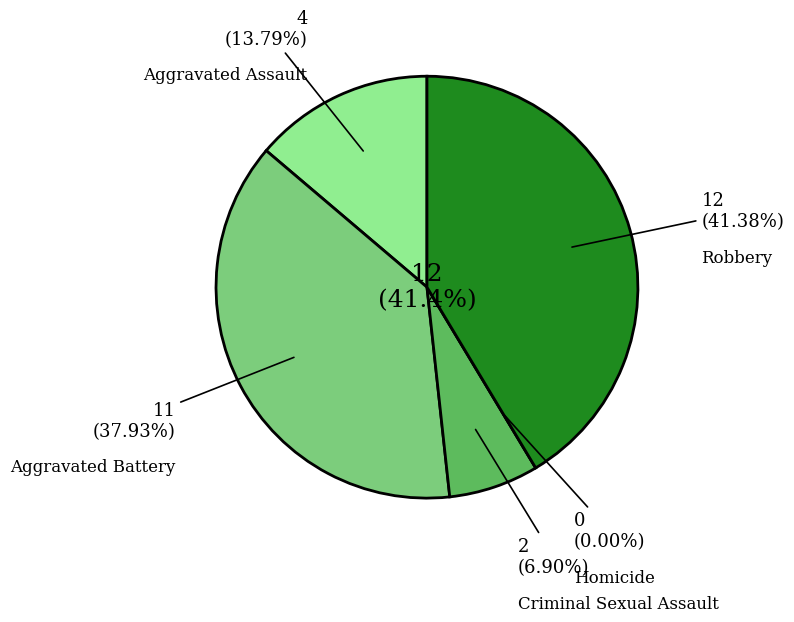

Count the number of slices in the pie.

5